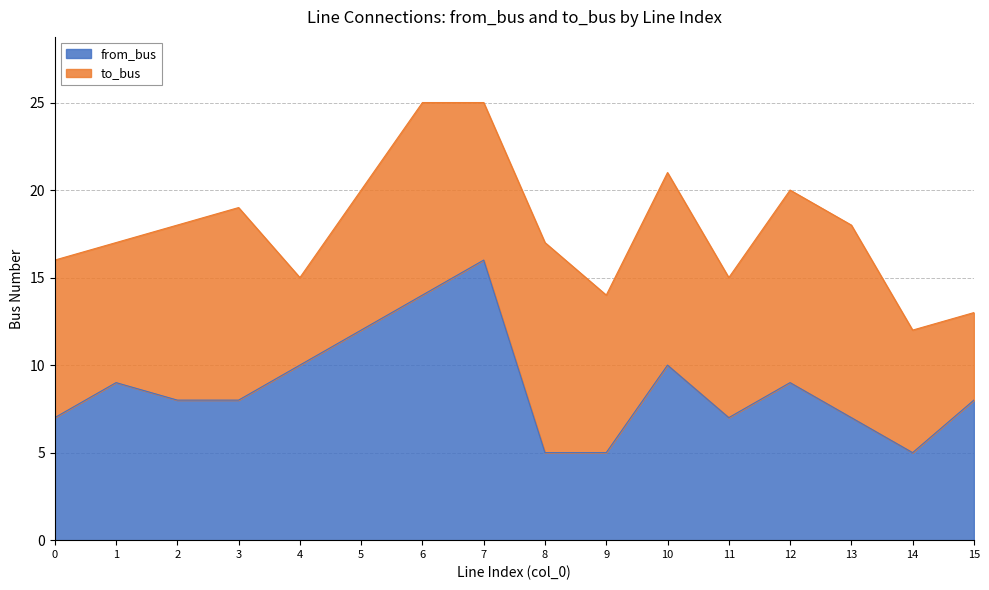

How many lines are shown in the chart?

2